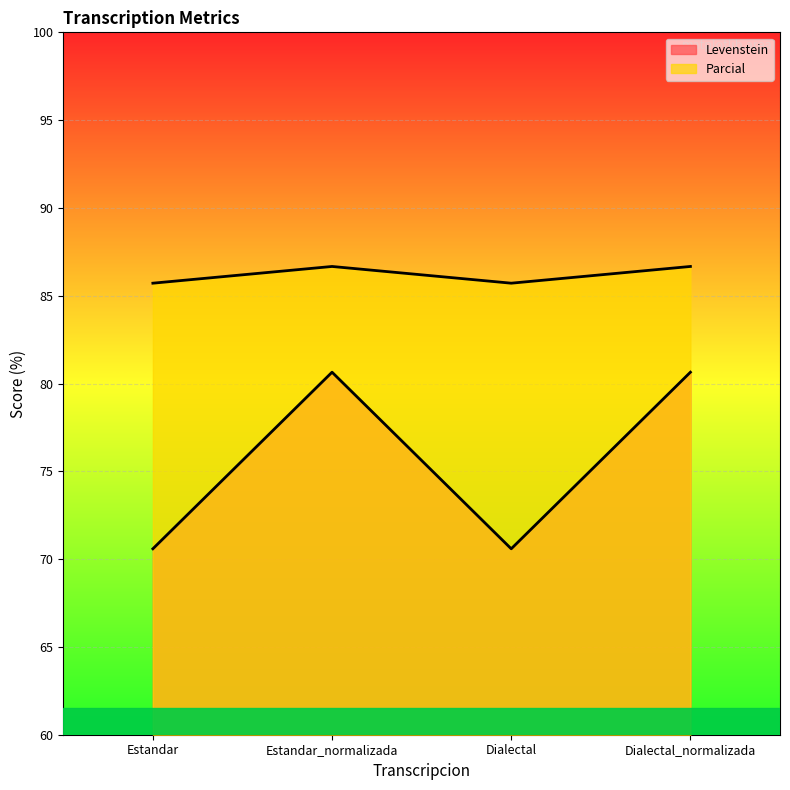

What is the lowest value of the Levenstein series?

70.6